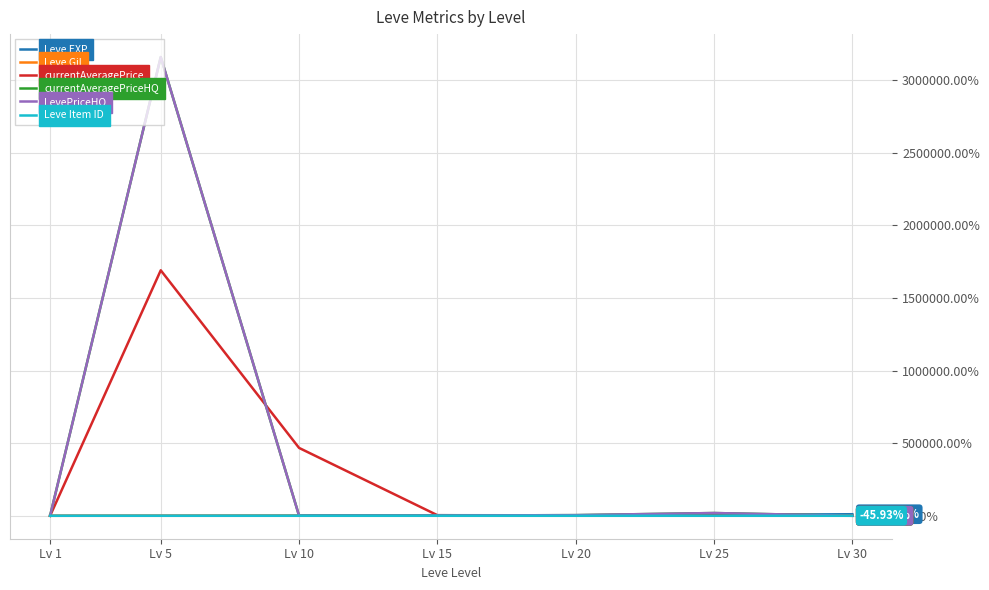

Does the chart have visible grid lines?

Yes